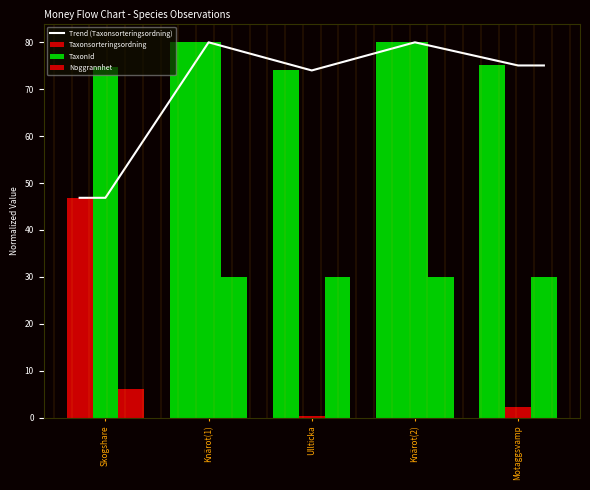

The Trend (Taxonsorteringsordning) series shows 123.9 at Knärot(2). True or false?

False